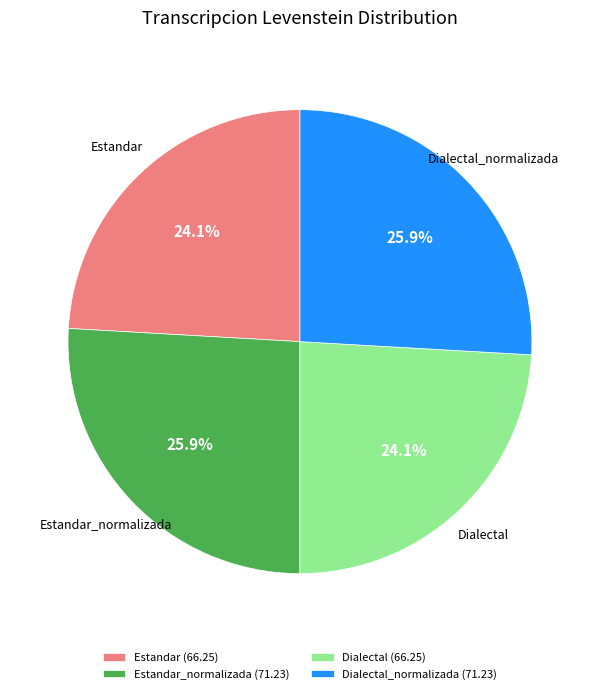

Approximately how many times larger is the value at Estandar_normalizada (71.23) compared to Estandar (66.25)?

1.1